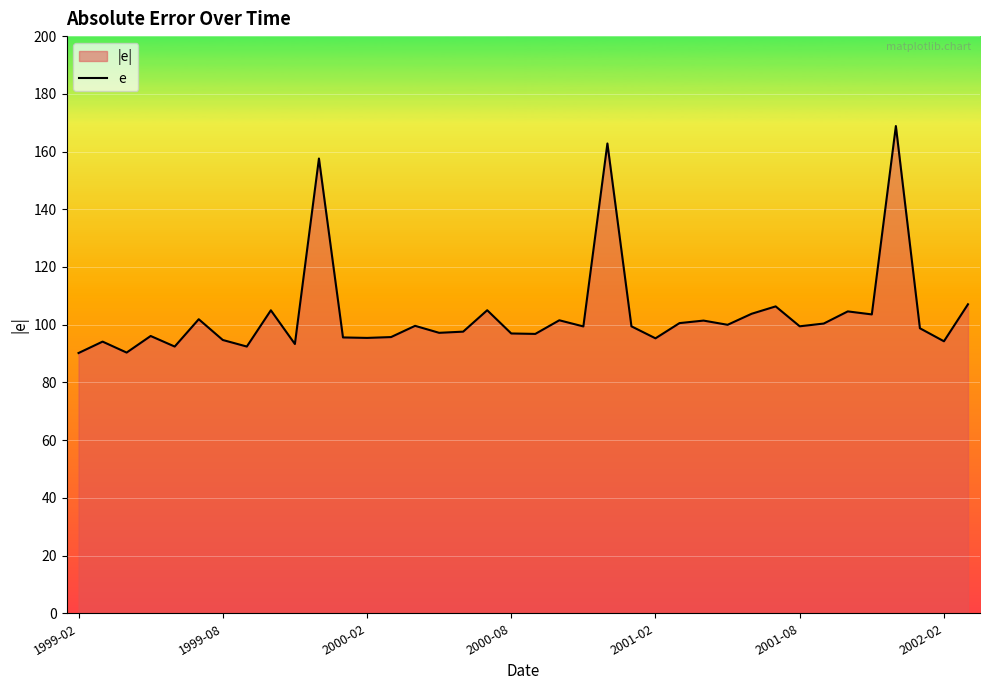

What is the approximate value at 34?

168.8